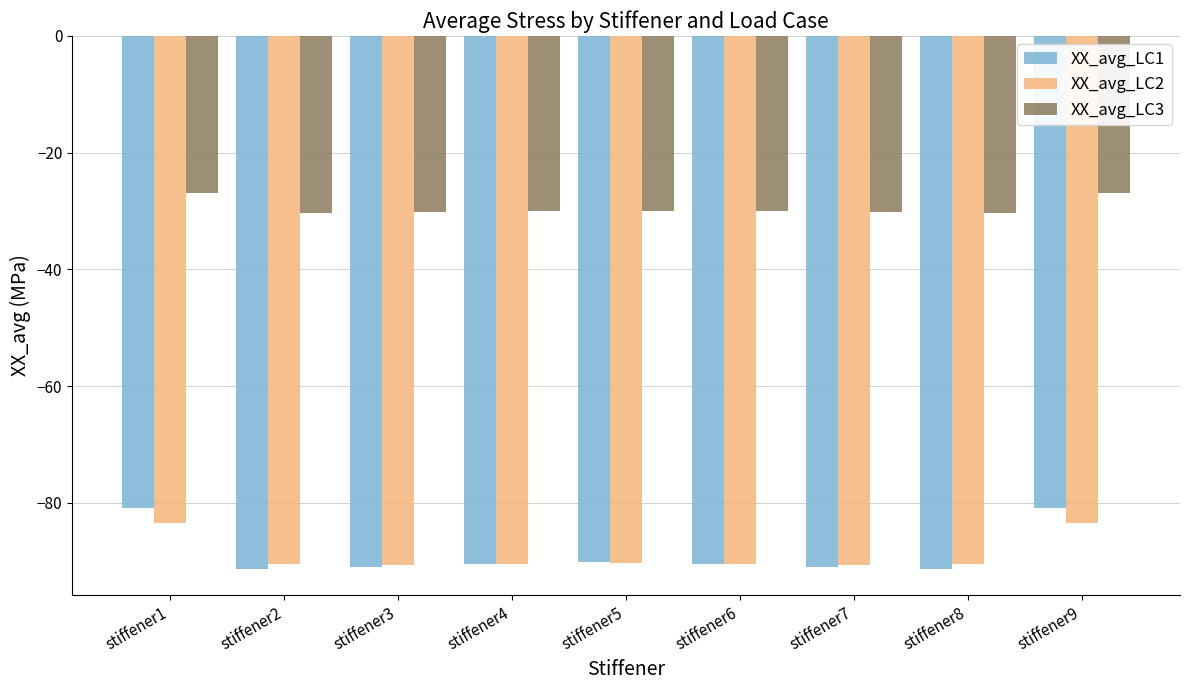

Read the XX_avg_LC1 value at stiffener3.

-91.0